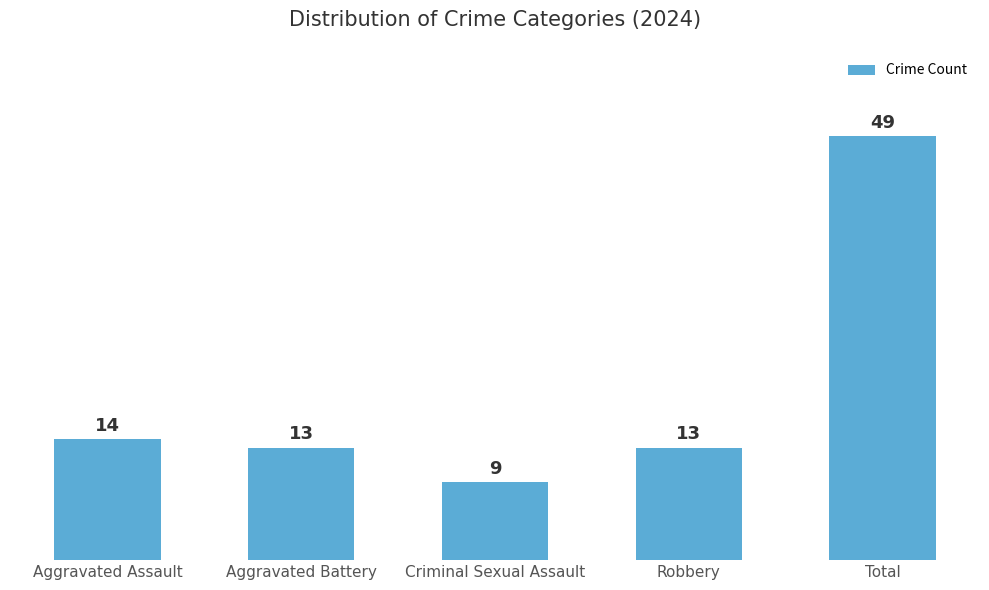

What is the ratio of the value at Criminal Sexual Assault to the value at Aggravated Assault?

0.6